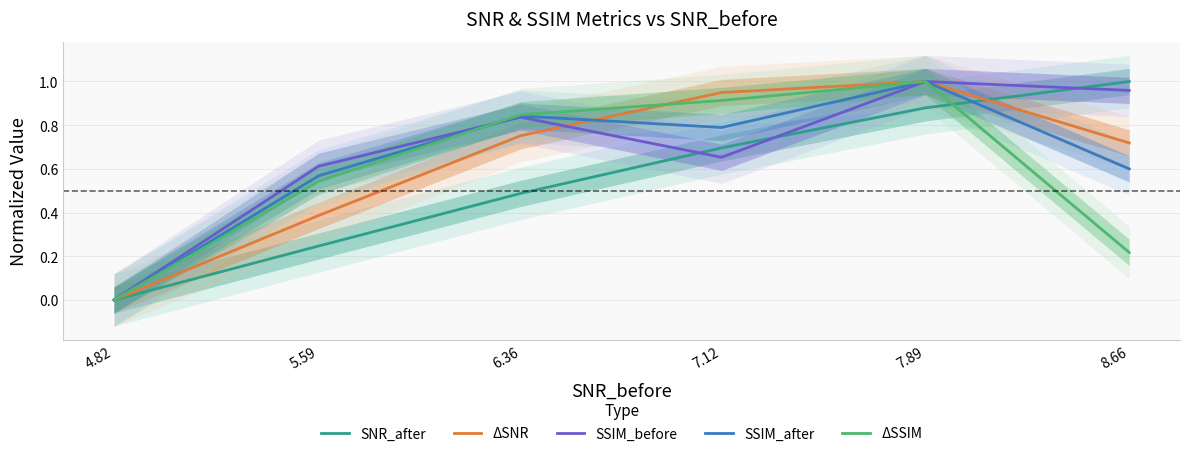

Reading left to right, list all the values displayed in this chart.

SNR_after: 8.66=1.0	7.89=0.9	7.12=0.7	6.36=0.5	5.59=0.2	4.82=0.0
ΔSNR: 8.66=0.7	7.89=1.0	7.12=0.9	6.36=0.8	5.59=0.4	4.82=0.0
SSIM_before: 8.66=1.0	7.89=1.0	7.12=0.7	6.36=0.8	5.59=0.6	4.82=0.0
SSIM_after: 8.66=0.6	7.89=1.0	7.12=0.8	6.36=0.8	5.59=0.6	4.82=0.0
ΔSSIM: 8.66=0.2	7.89=1.0	7.12=0.9	6.36=0.8	5.59=0.5	4.82=0.0